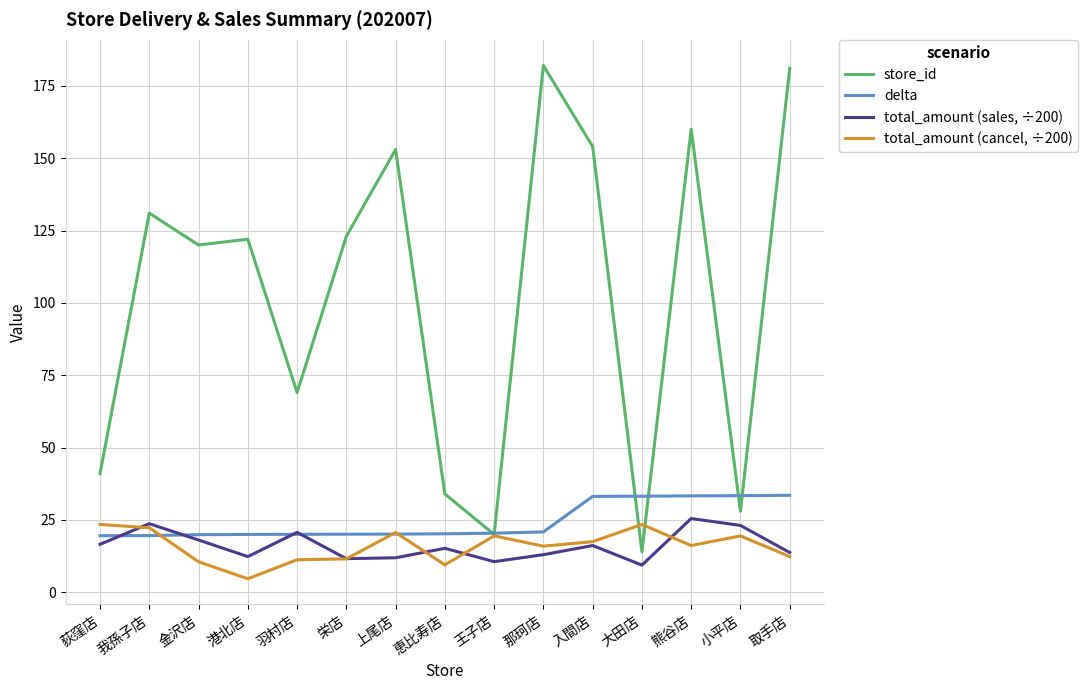

True or false: total_amount (sales, ÷200) has more than 1 interior local peaks.

True